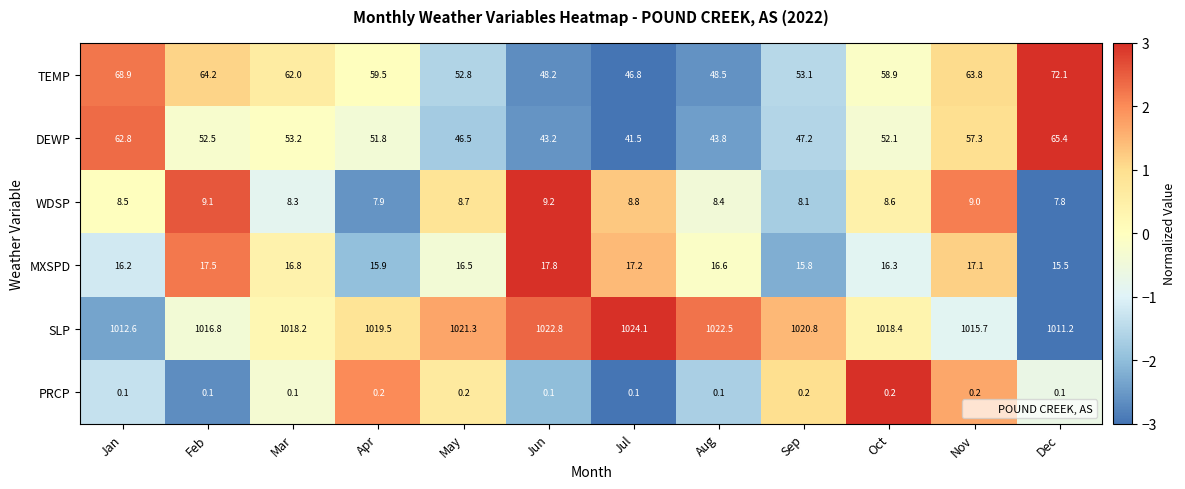

At which category is the sum across all series the highest?

Dec